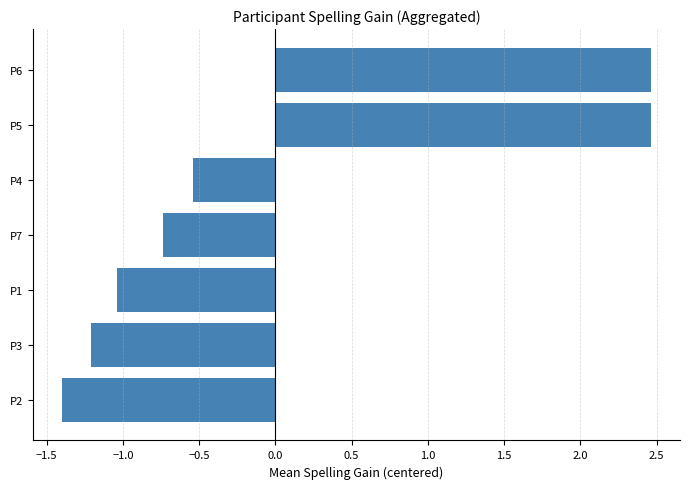

What is the difference between the values at P4 and P5?

3.0